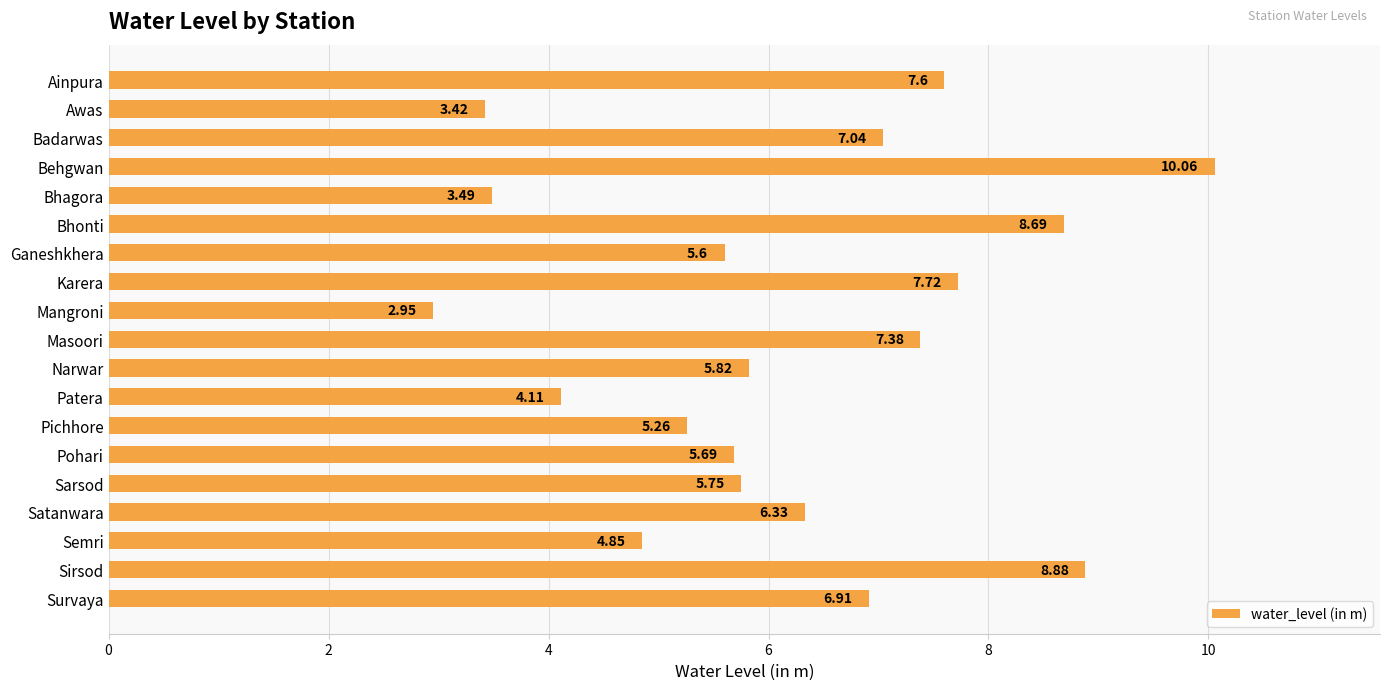

How many bars are there in total?

19